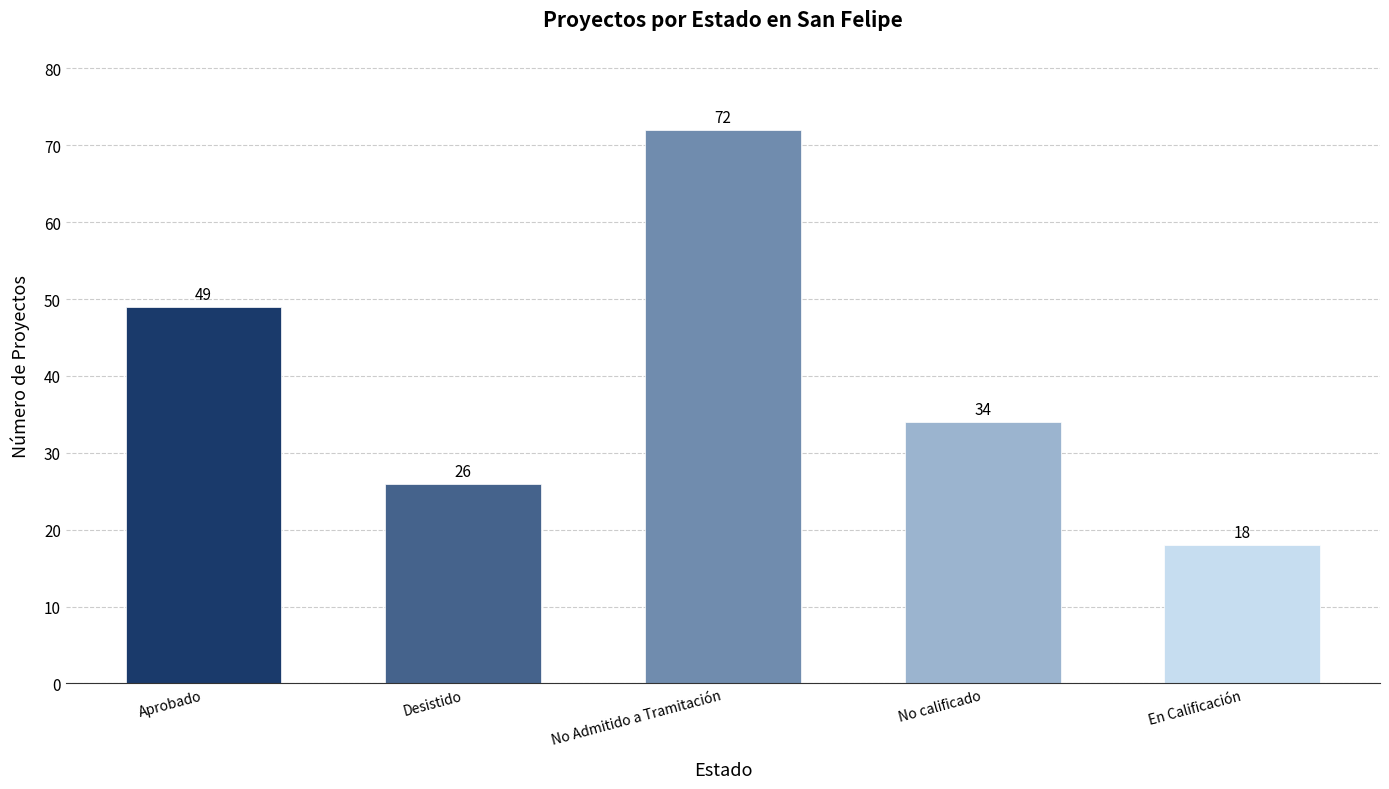

Reading left to right, transcribe all the data shown in this chart.

Aprobado=49	Desistido=26	No Admitido a Tramitación=72	No calificado=34	En Calificación=18